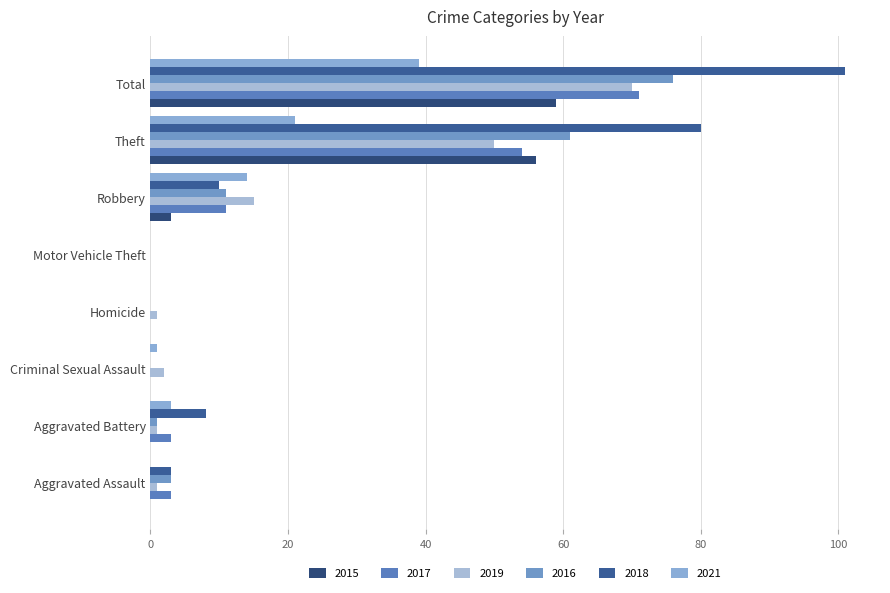

How many categories are shown in the chart?

8